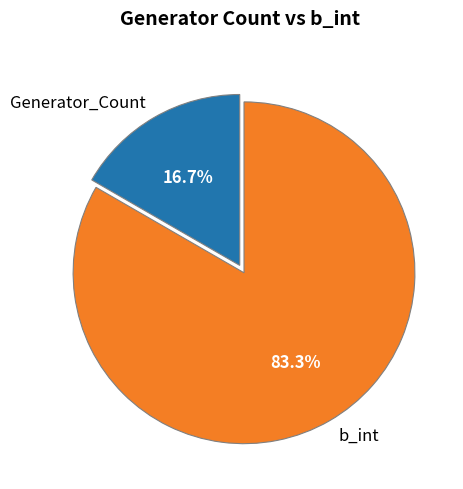

Which category accounts for the majority?

b_int